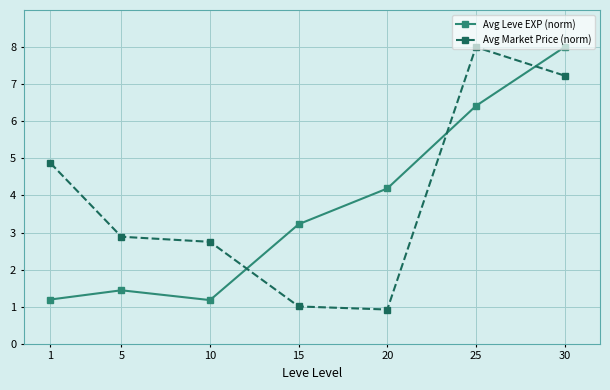

At 30, list the series in order from largest to smallest.

Avg Leve EXP (norm), Avg Market Price (norm)